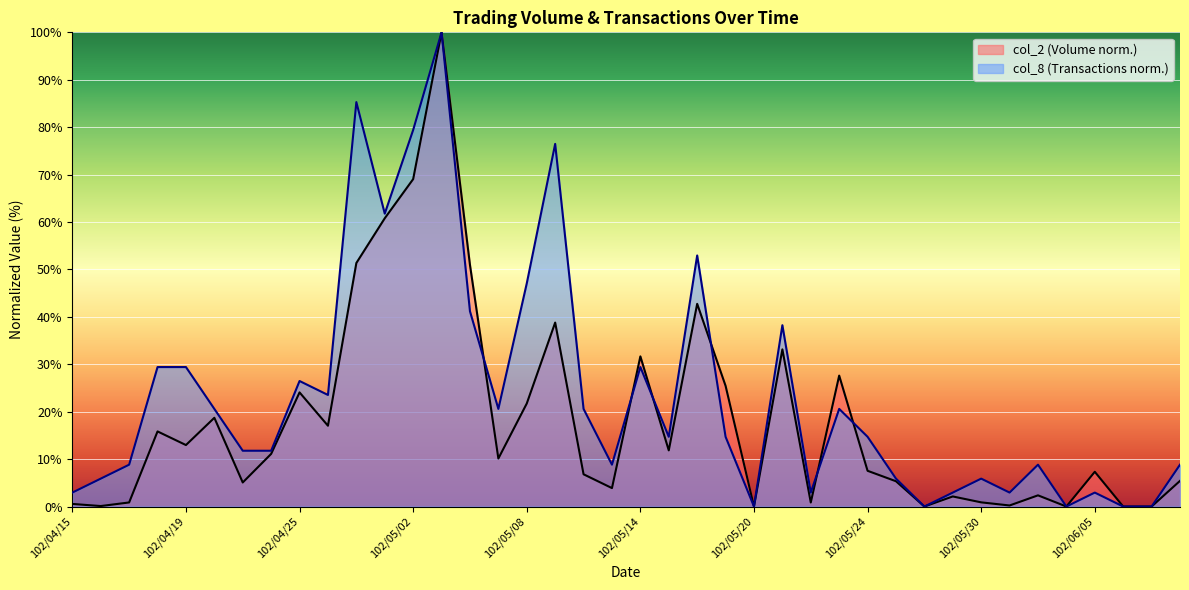

Which label corresponds to the largest value in the chart?

102/05/03